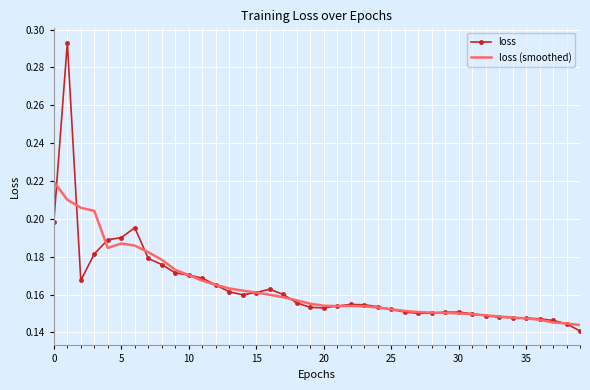

Which series has the largest range (max minus min)?

loss